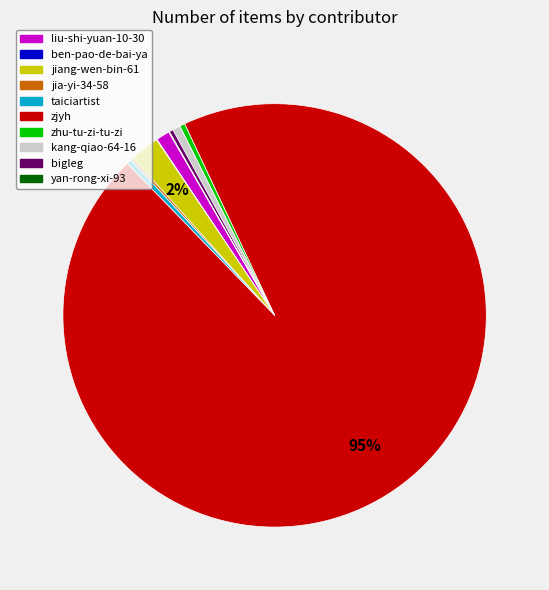

Is the sum of jiang-wen-bin-61 and bigleg greater than half?

No